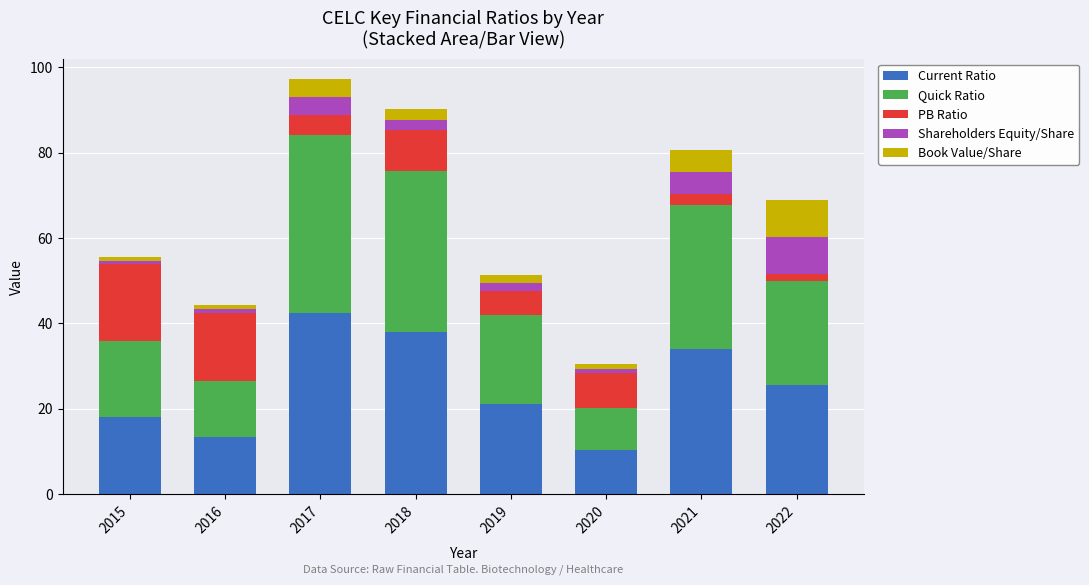

What is the minimum value for Current Ratio?

10.3